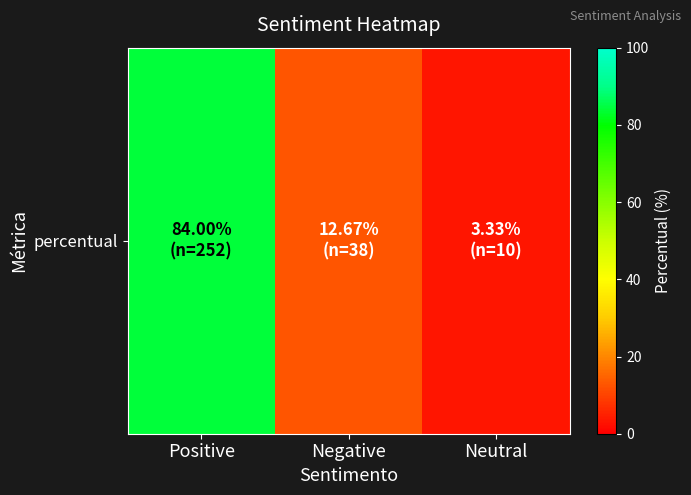

How many values are below 12?

1